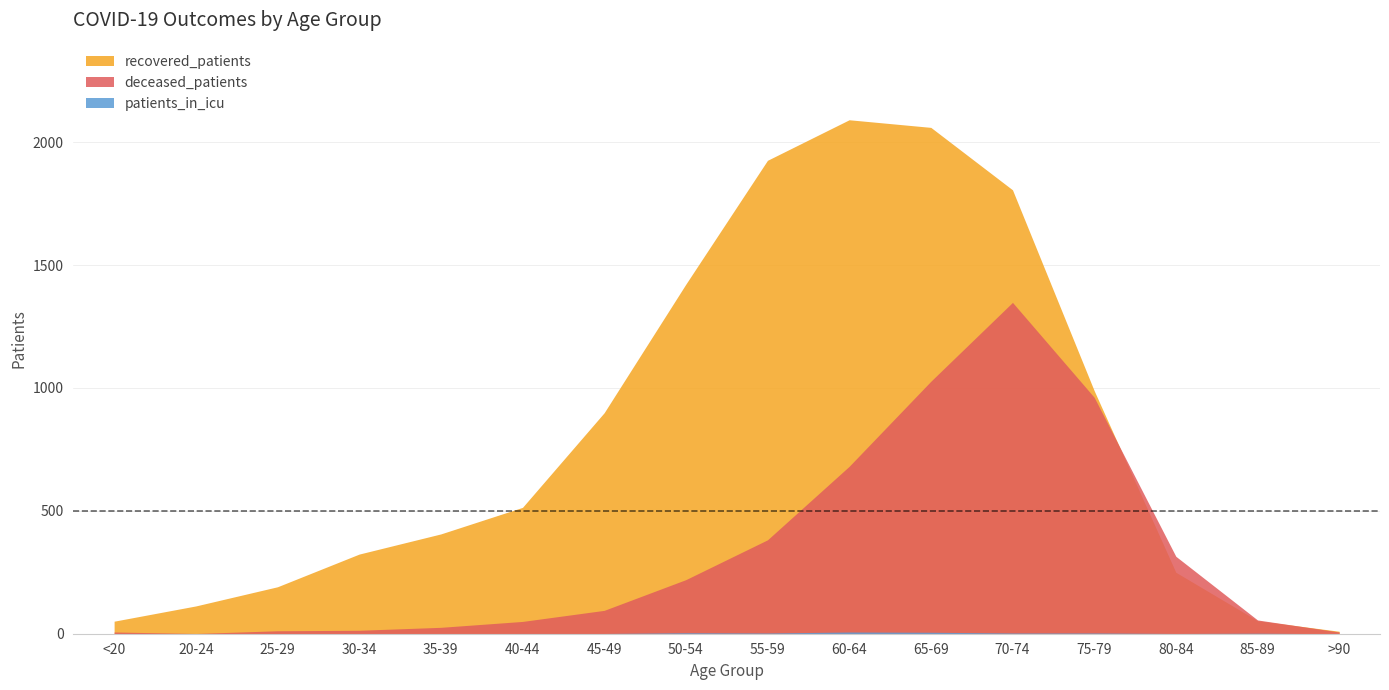

What is the sum of the recovered_patients values at 50-54 and >90?

1432